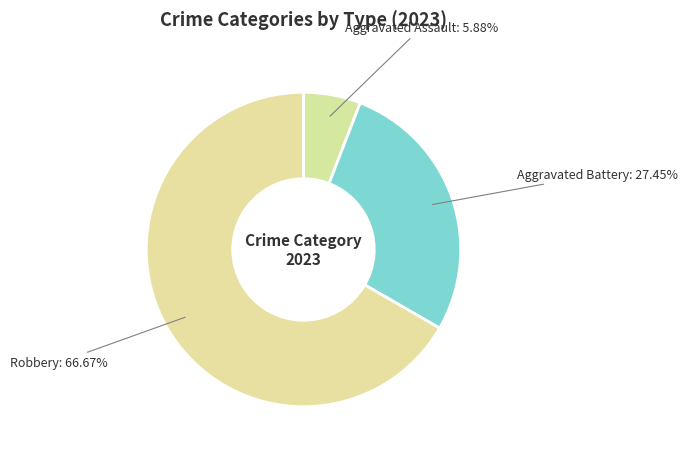

To the nearest percent, what is the difference between the largest and smallest slice percentages?

61%